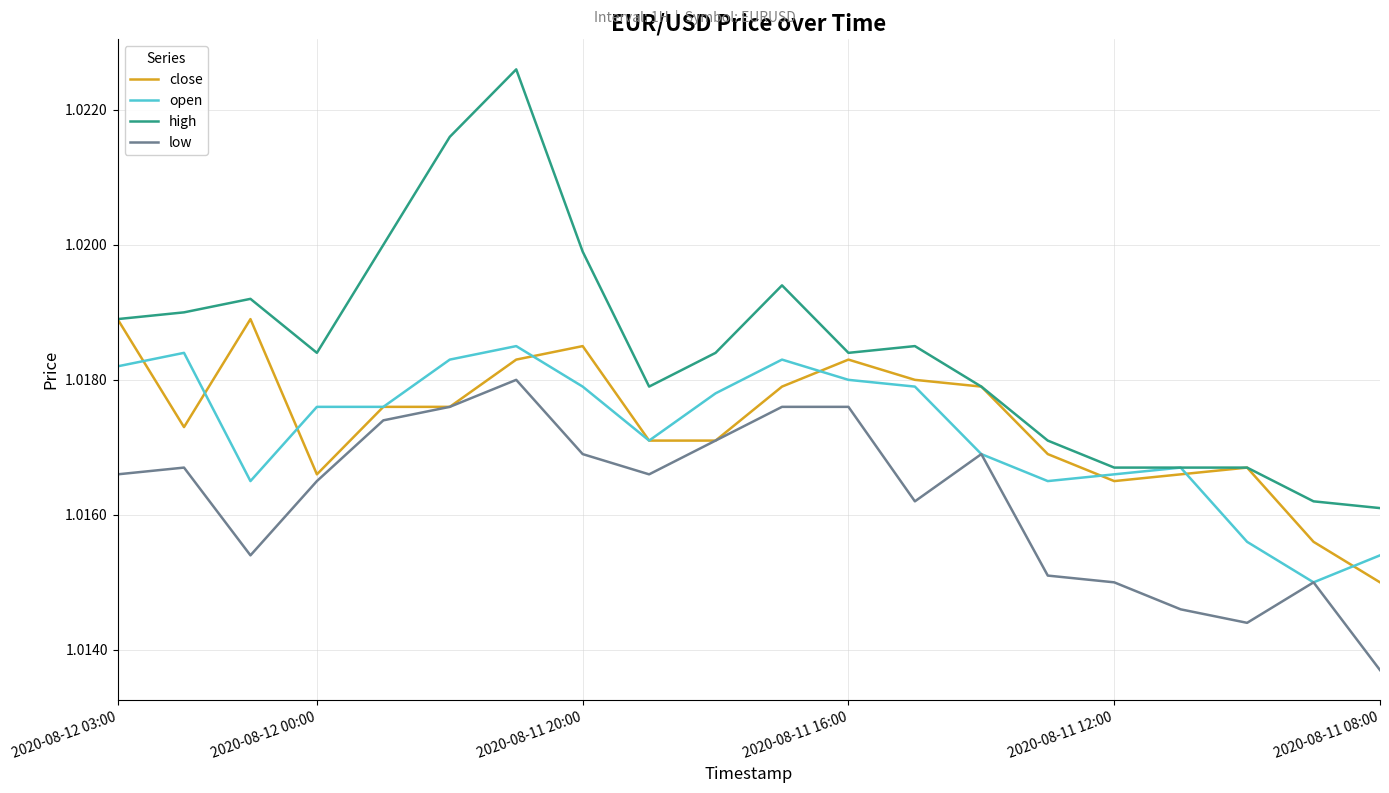

Which series has the largest total across all categories?

high